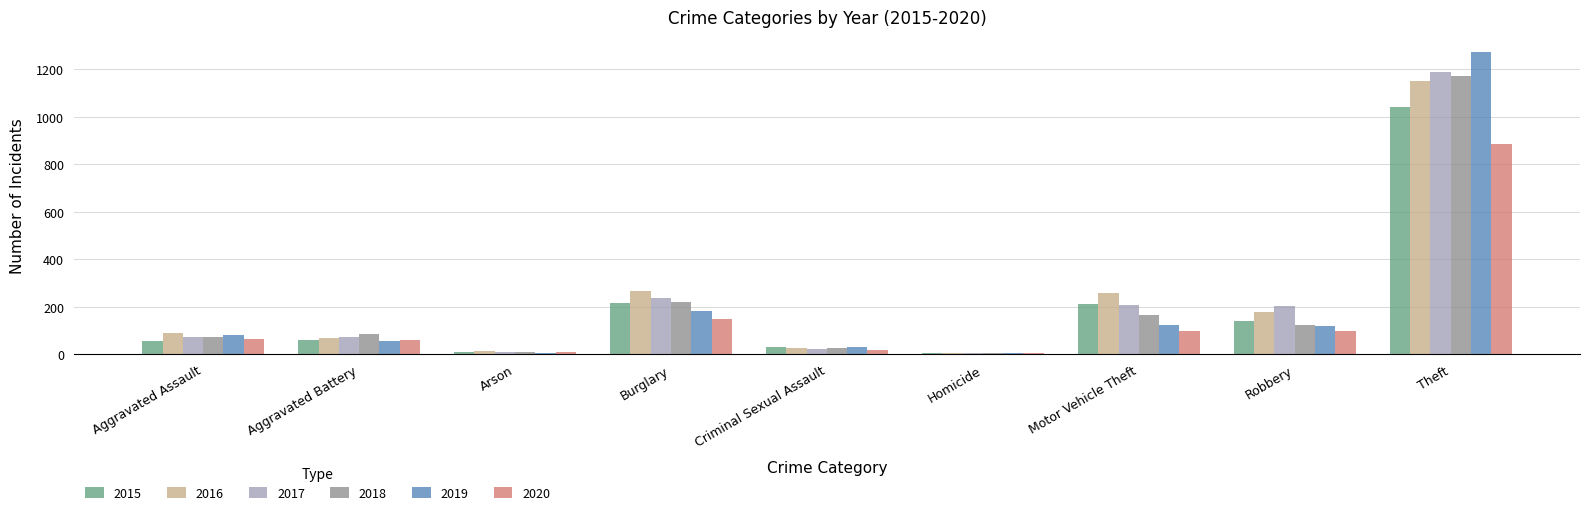

What is the approximate value of 2020 at Burglary?

146